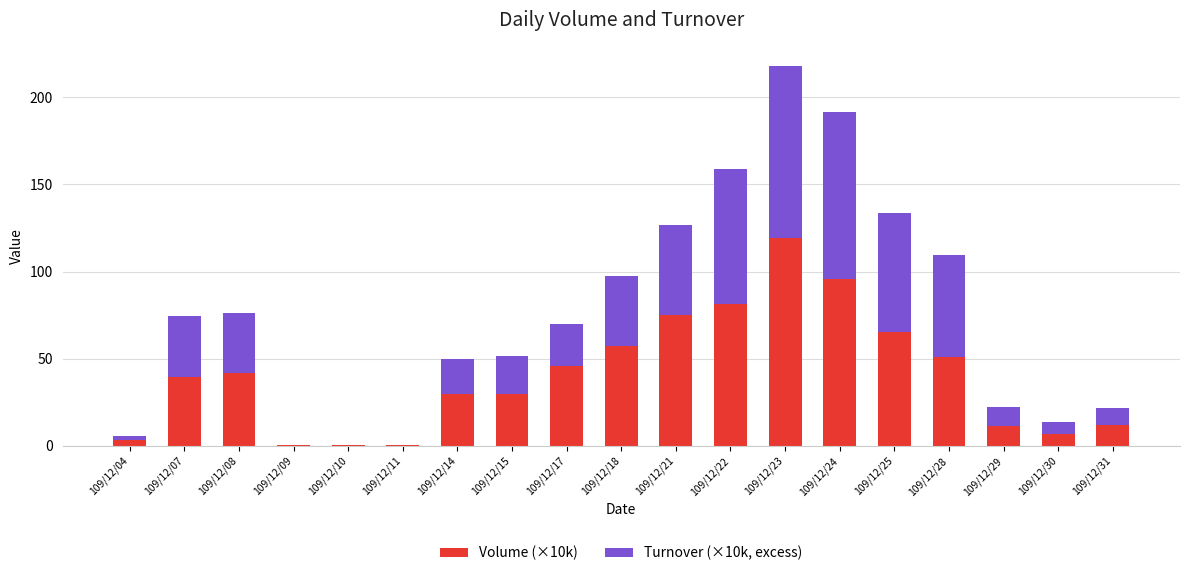

The value of Volume (×10k) at 109/12/07 is 39.2. True or false?

True